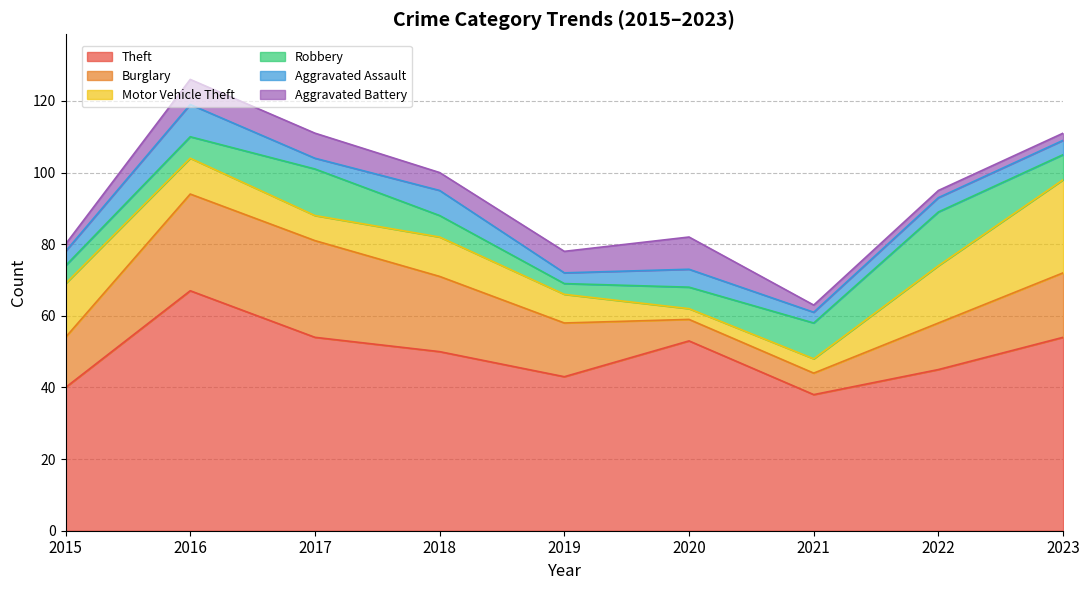

What is the difference between the highest and lowest values at 2019?

40